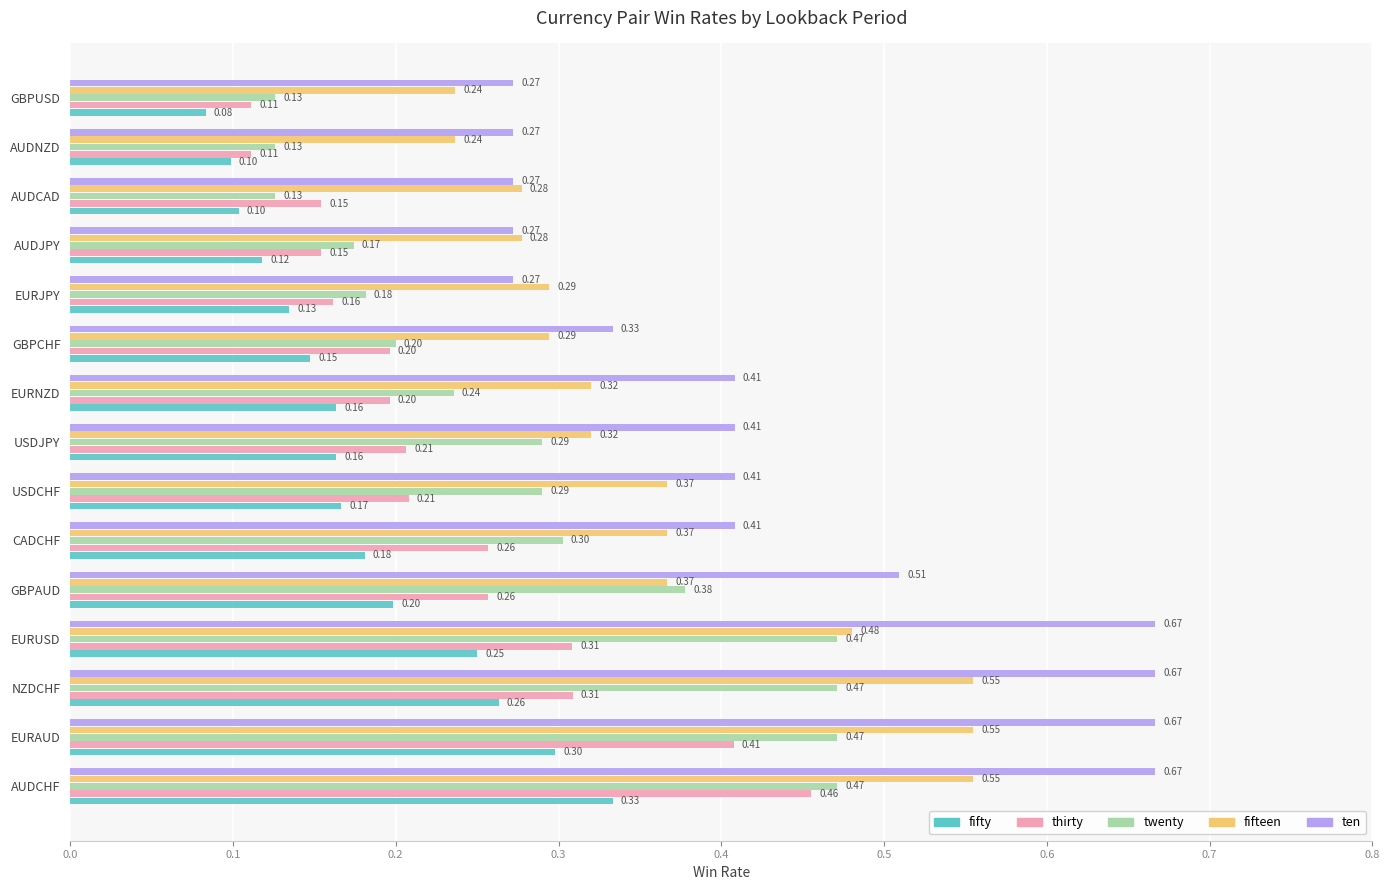

Which series has the largest total across all categories?

ten